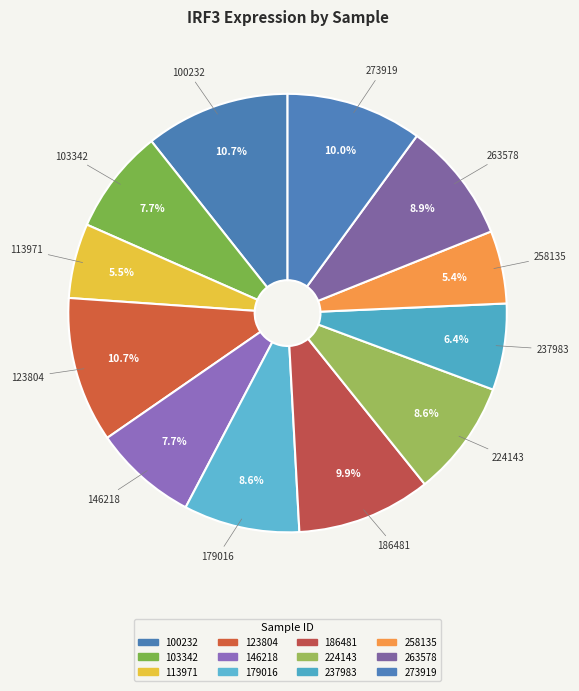

What percentage do 186481 and 100232 together represent?

20.6%